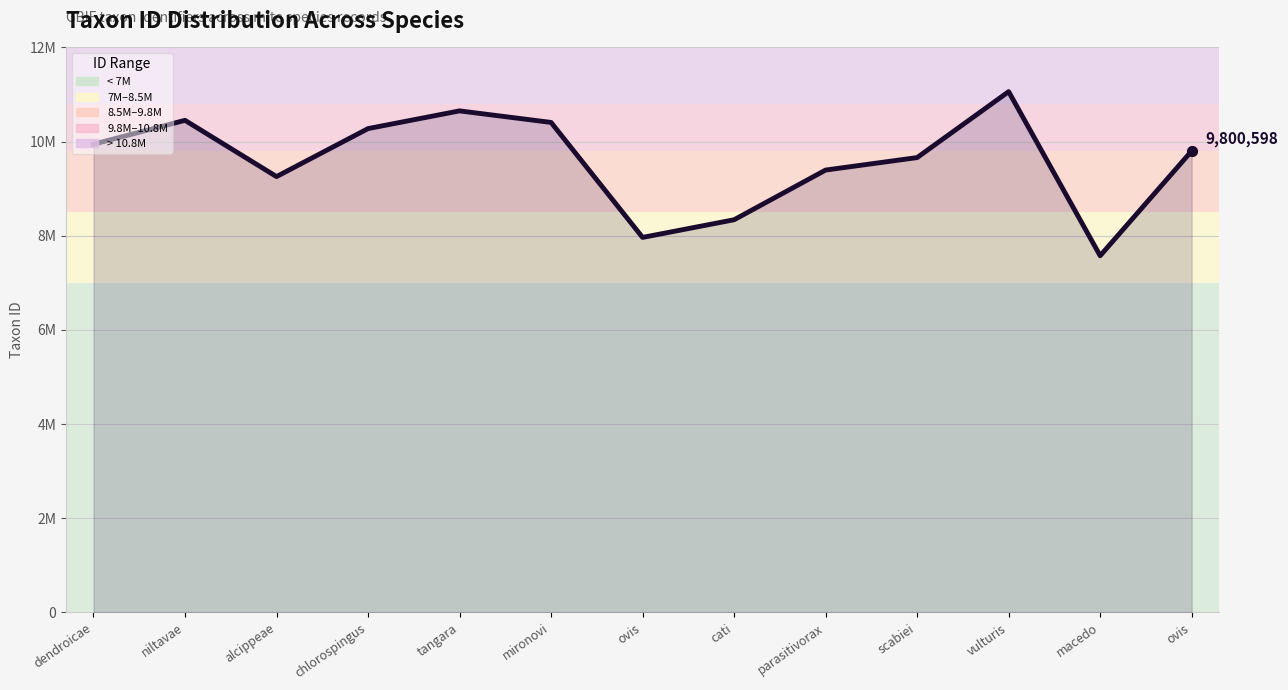

Does the chart have visible grid lines?

Yes